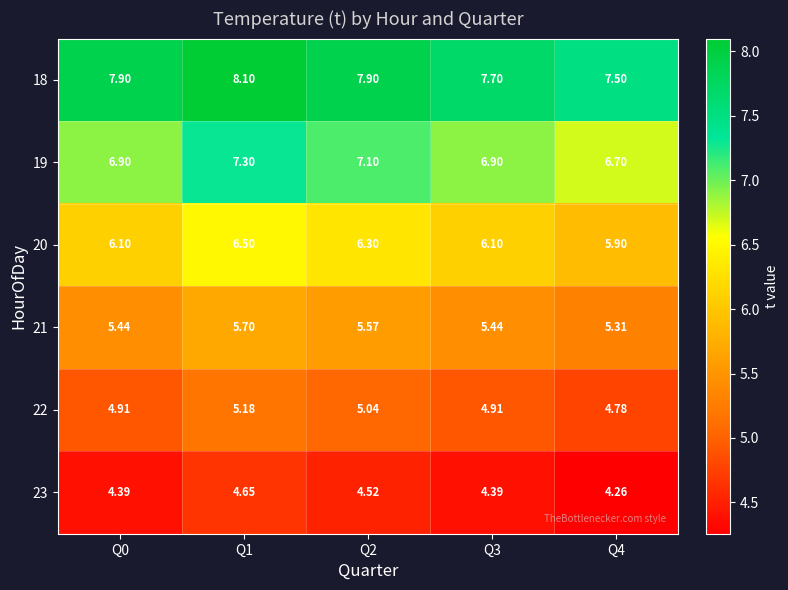

Is the value of 21 at Q2 greater than the value of 18 at Q2?

No